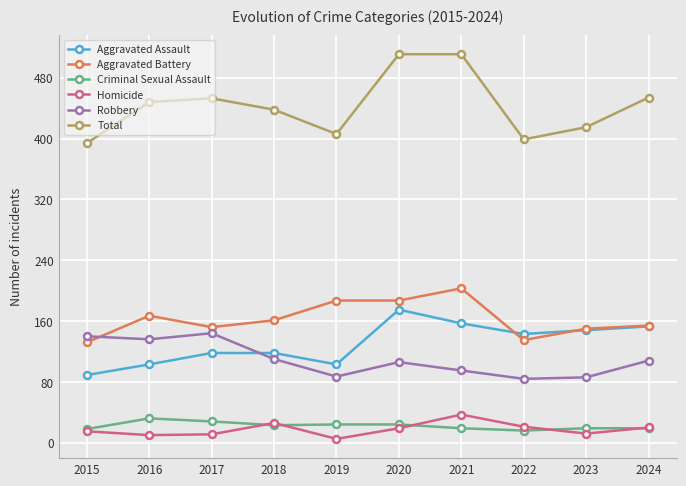

Count the number of categories in the chart.

10